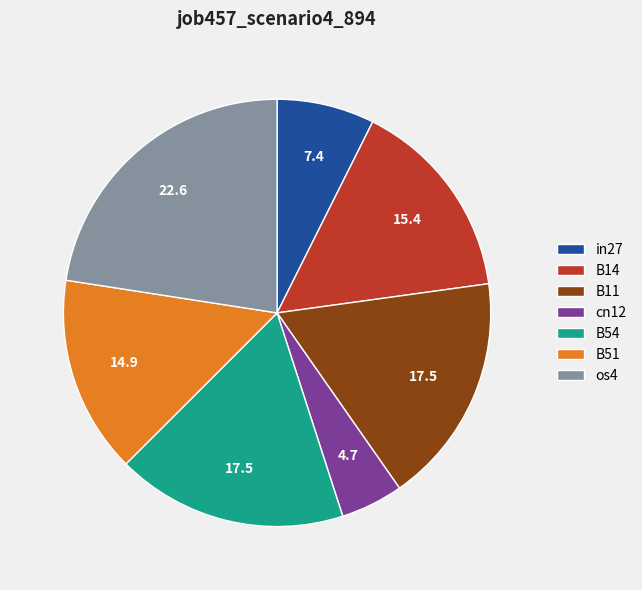

Which slice is the smallest?

cn12